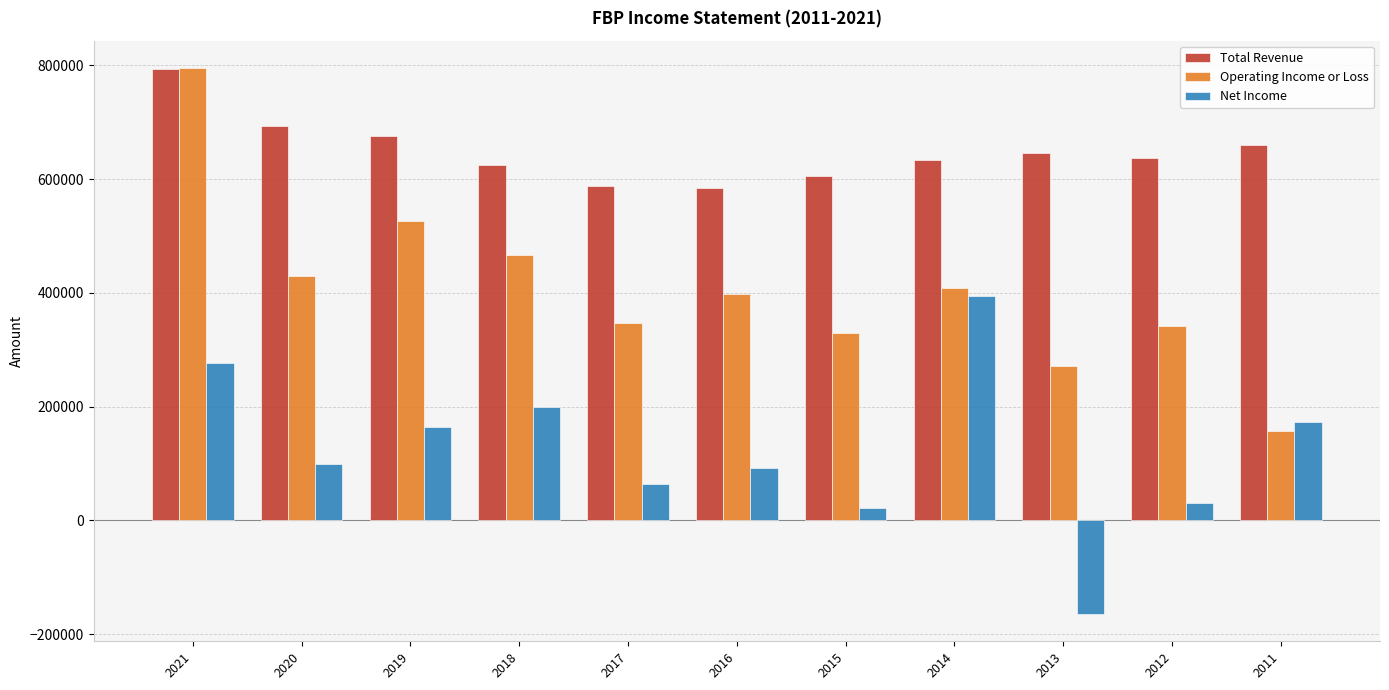

How many distinct data groups are displayed?

3